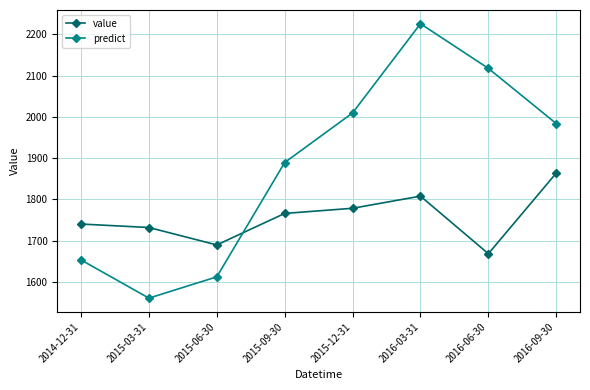

At which category does value reach its first local peak?

2016-03-31